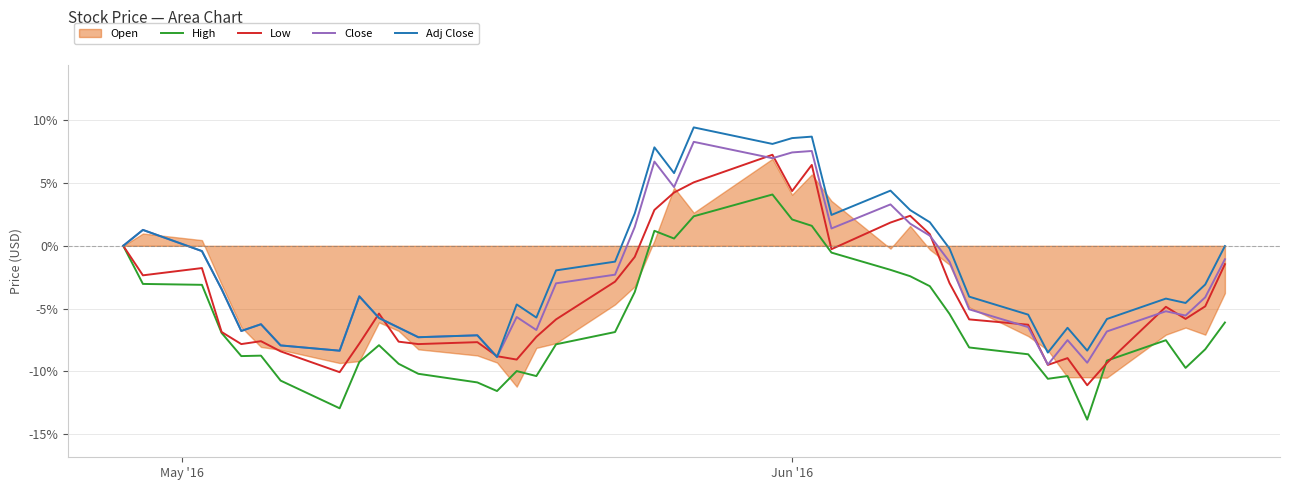

How many values in Close are above zero?

12